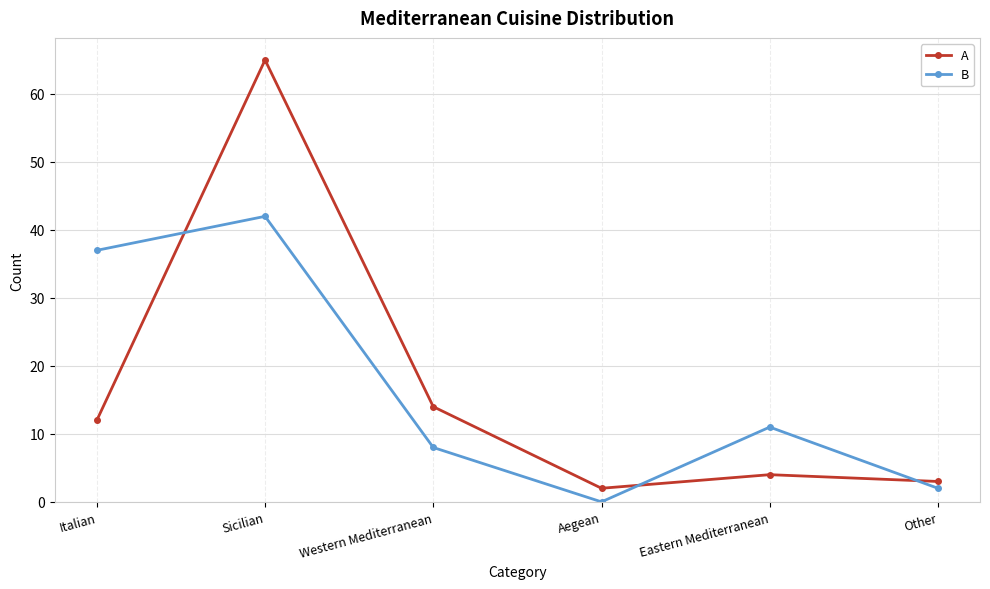

Which category has the highest value across all series?

Sicilian